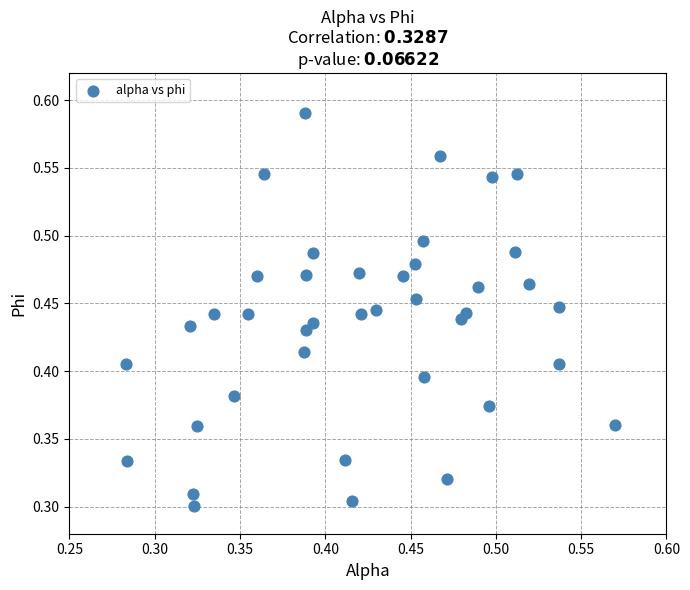

How many points are shown in the scatter plot?

40